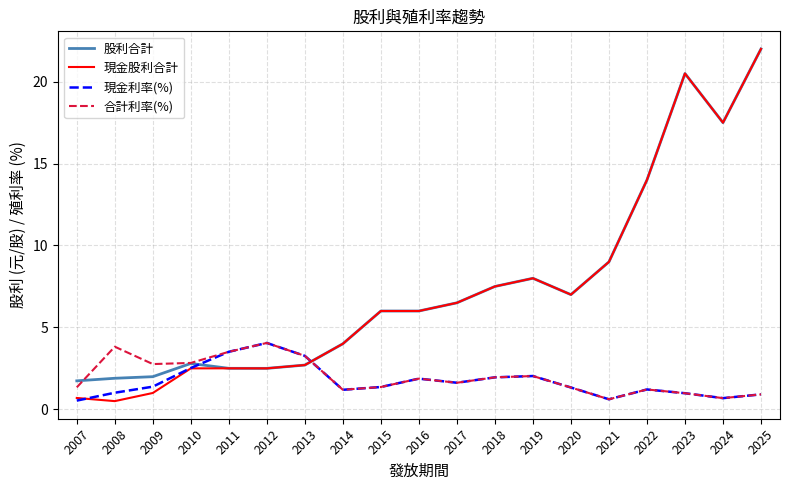

Does the chart have visible grid lines?

Yes